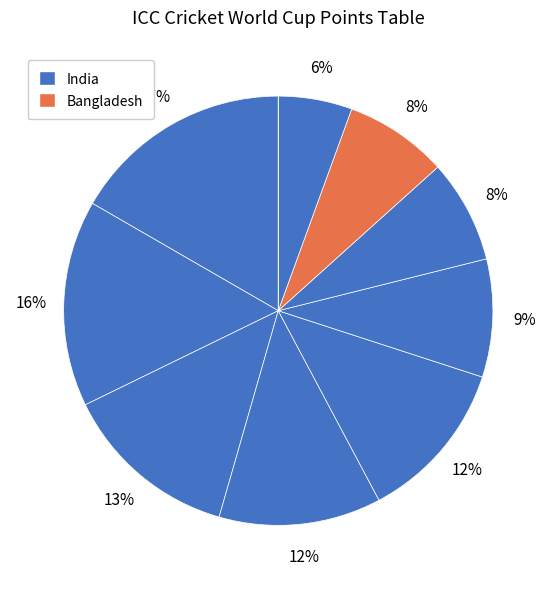

What is the largest slice in the pie chart?

India